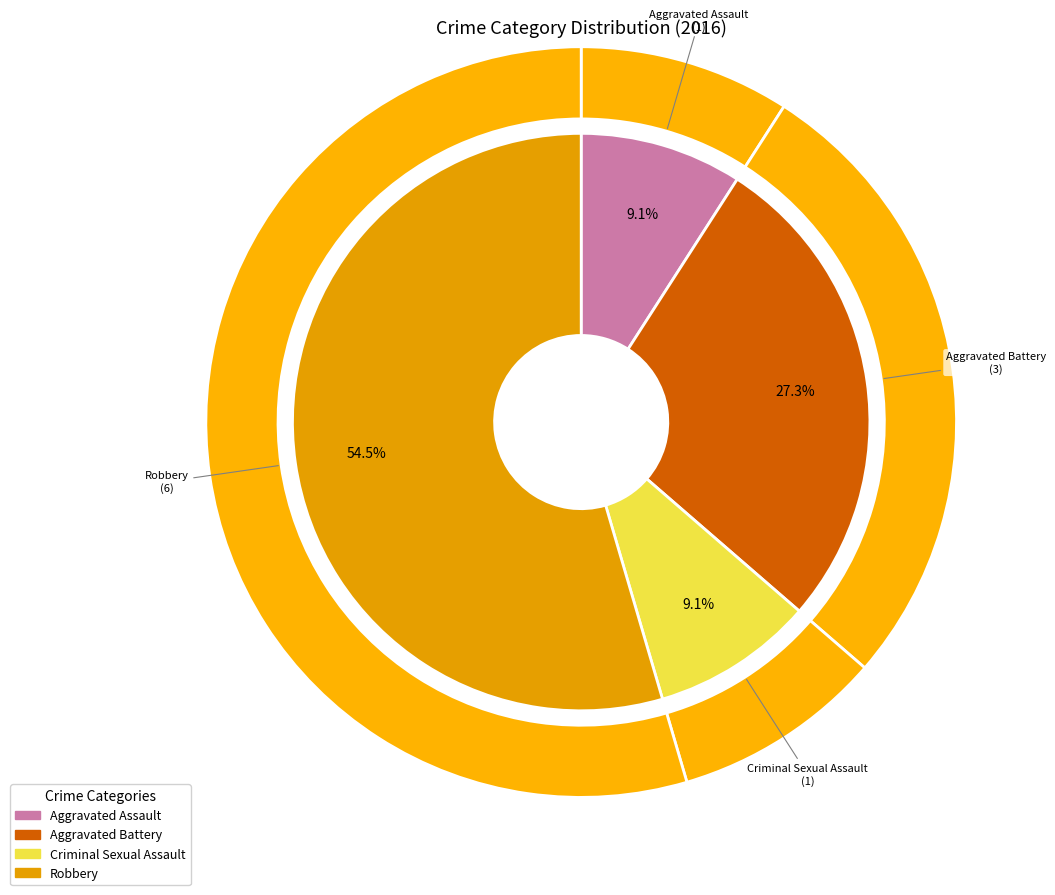

Between Aggravated Battery and Criminal Sexual Assault, which is larger?

Aggravated Battery